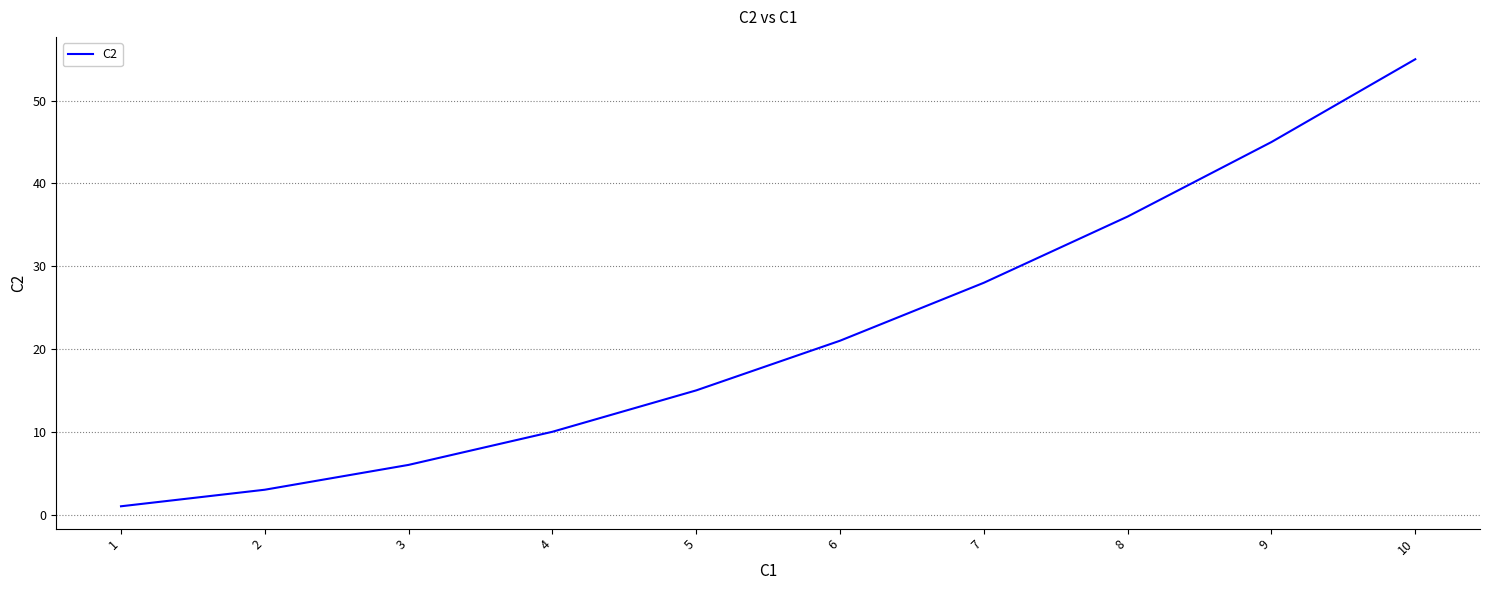

What is the change in value from 1 to 10?

+54